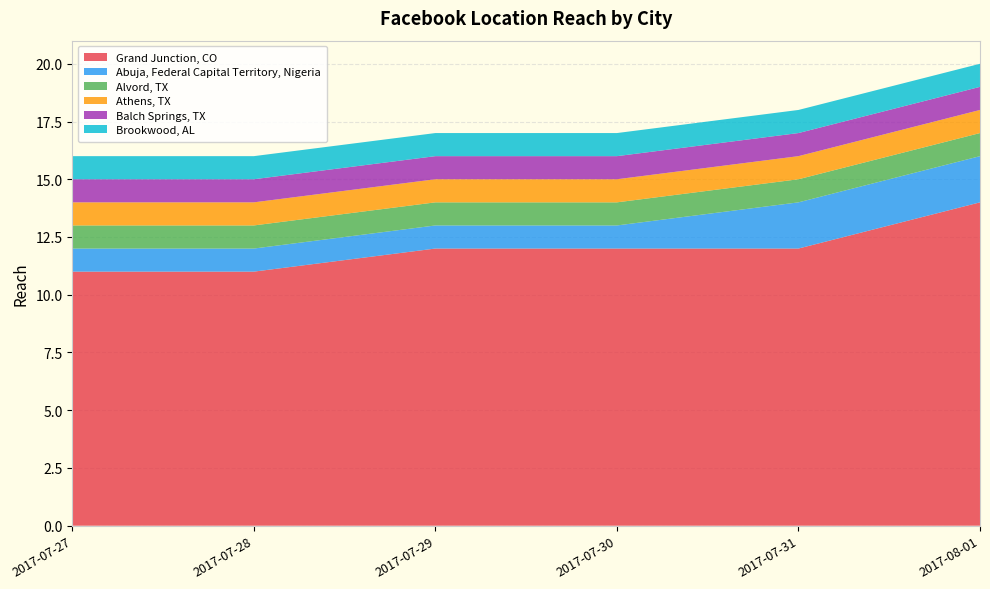

Reading left to right, what are all the values shown in this chart?

Grand Junction, CO: 11	11	12	12	12	14
Abuja, Federal Capital Territory, Nigeria: 1	1	1	1	2	2
Alvord, TX: 1	1	1	1	1	1
Athens, TX: 1	1	1	1	1	1
Balch Springs, TX: 1	1	1	1	1	1
Brookwood, AL: 1	1	1	1	1	1